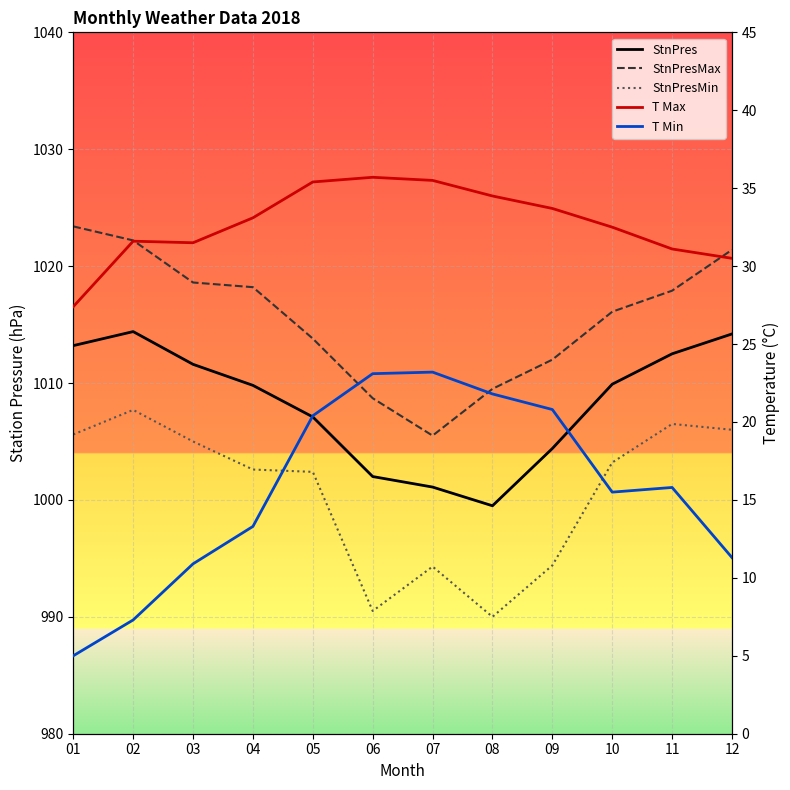

At which label does StnPres reach its minimum?

08